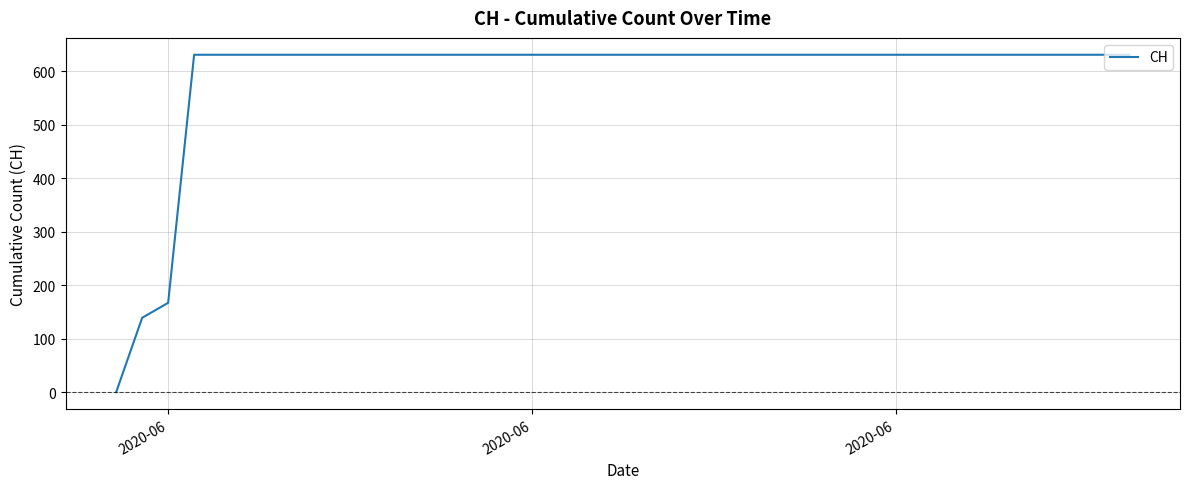

What is the greatest value displayed?

631